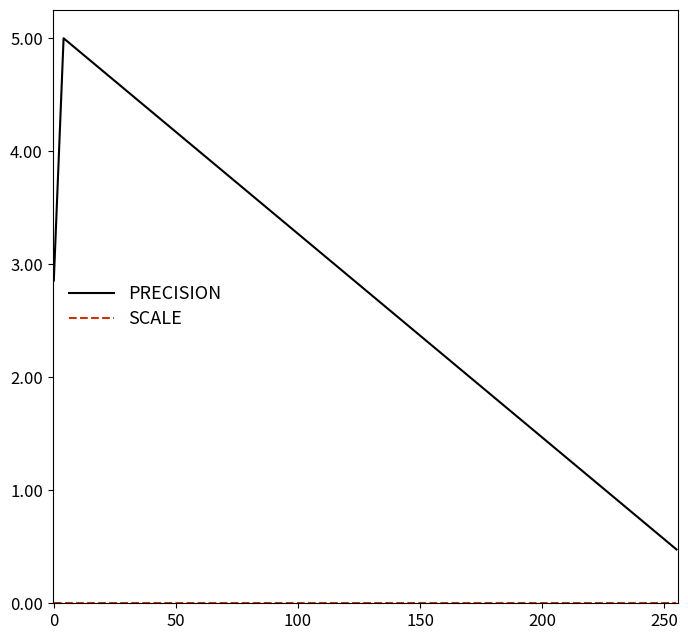

Which series has the largest total across all categories?

PRECISION